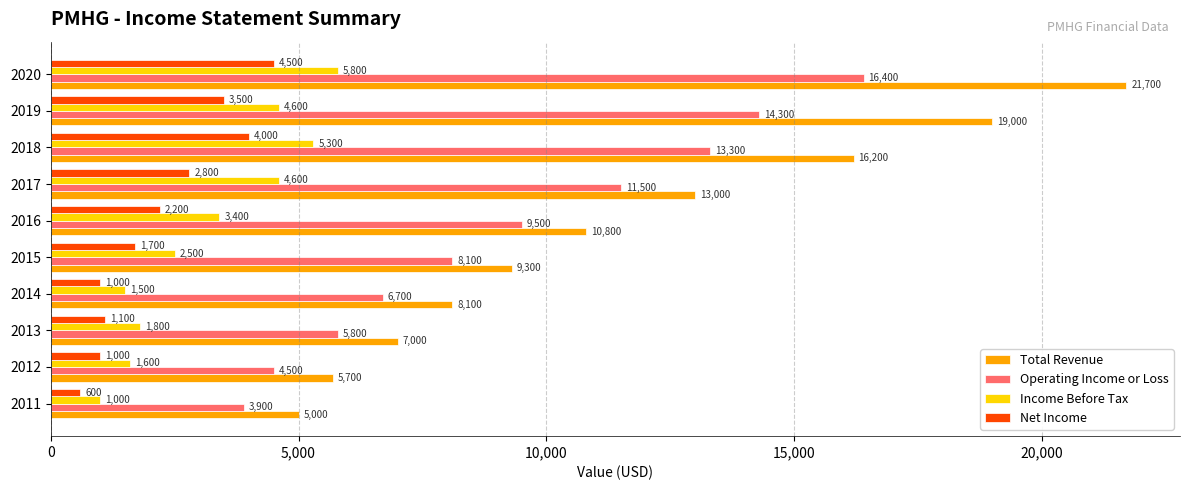

What are all the series names shown in the legend?

Total Revenue, Operating Income or Loss, Income Before Tax, Net Income